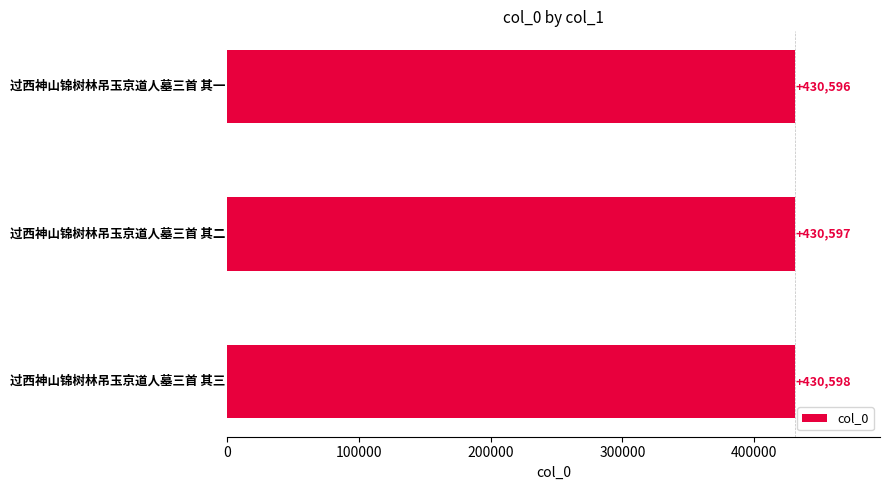

Reading top to bottom, what are all the values shown in this chart?

430596	430597	430598